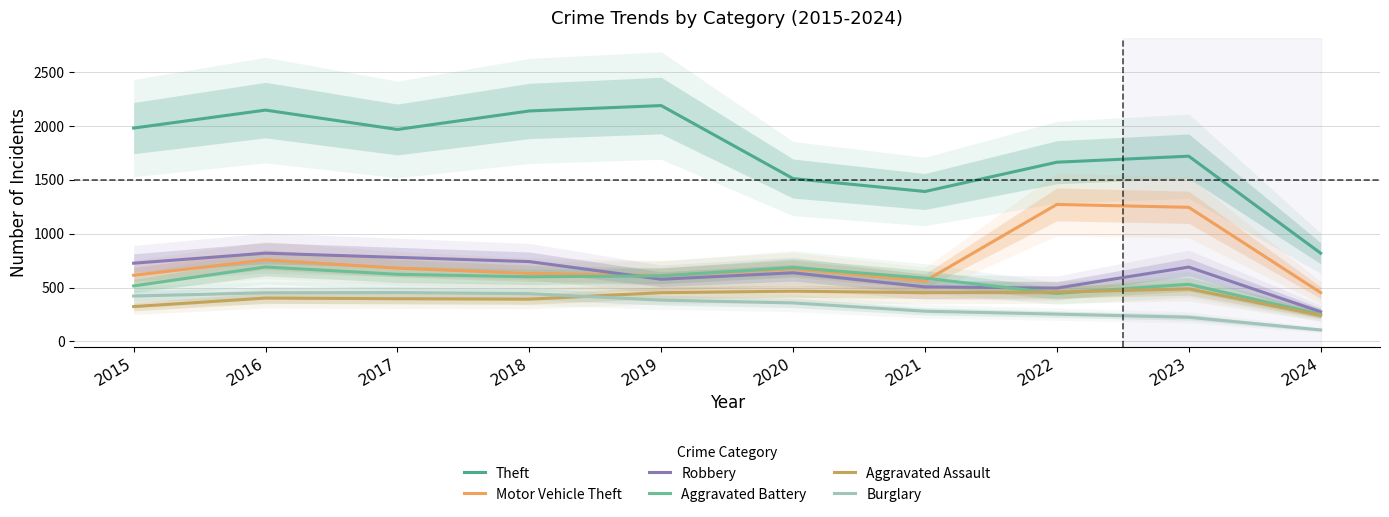

What is the minimum value shown in the chart?

106